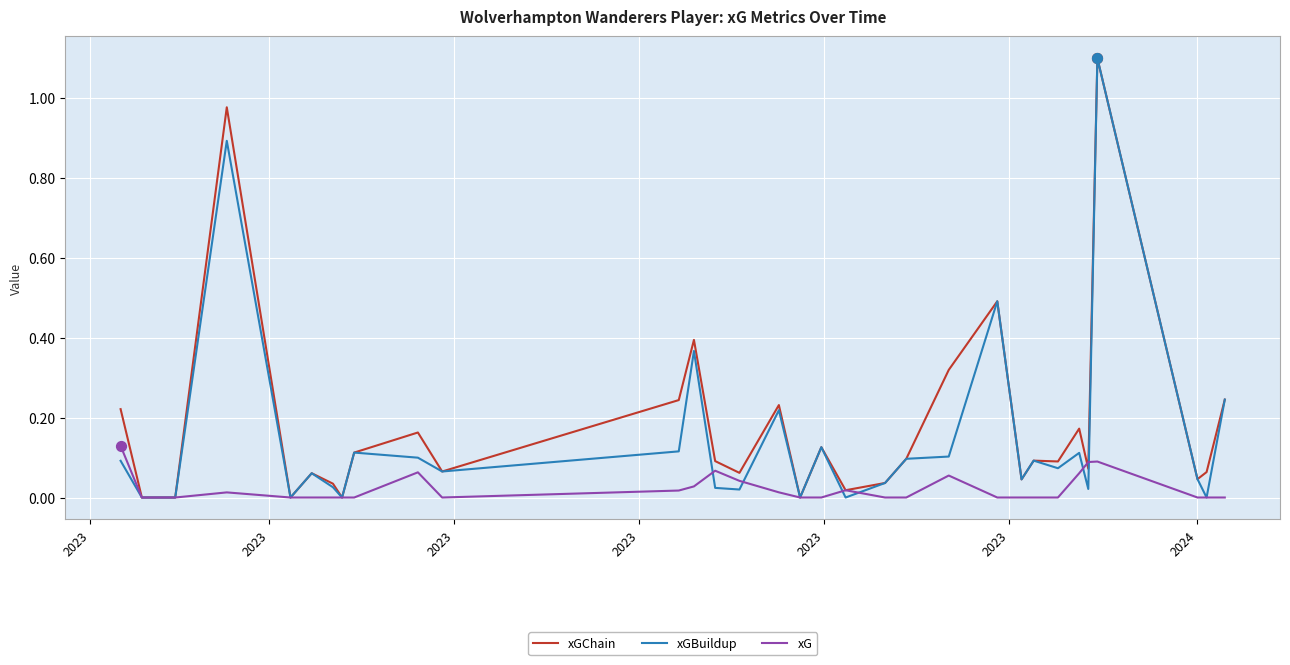

Which series has the largest total across all categories?

xGChain